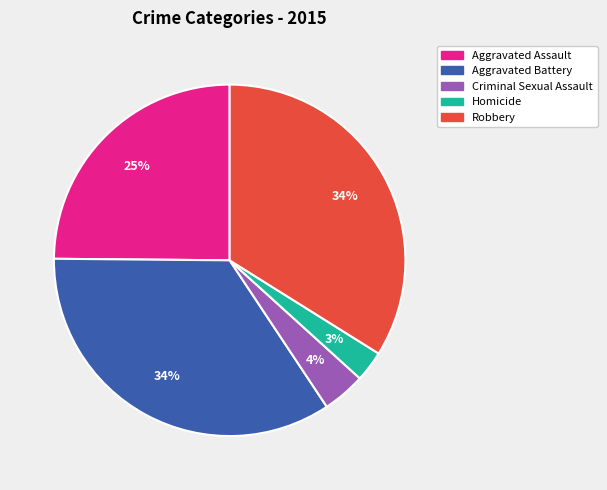

To the nearest percent, what is the average slice percentage?

20%